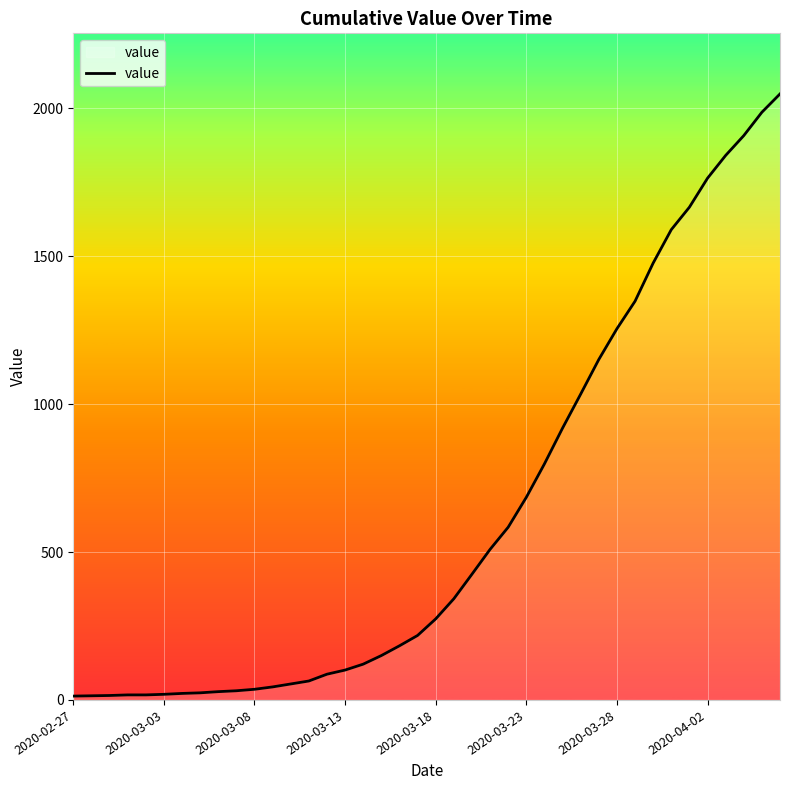

What is the greatest value displayed?

2049